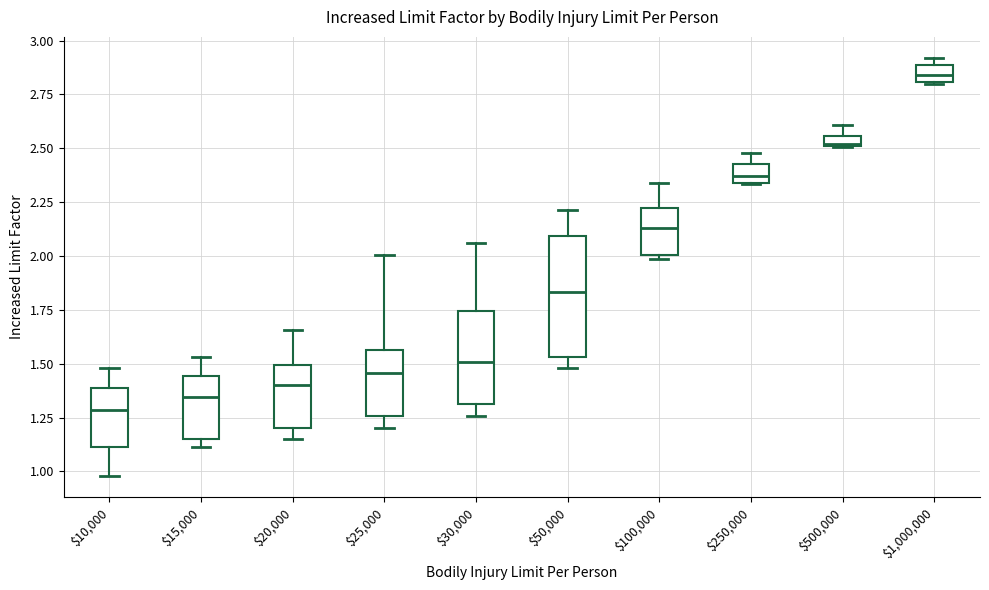

Which box is the tallest, from its lower edge to its upper edge?

$50,000